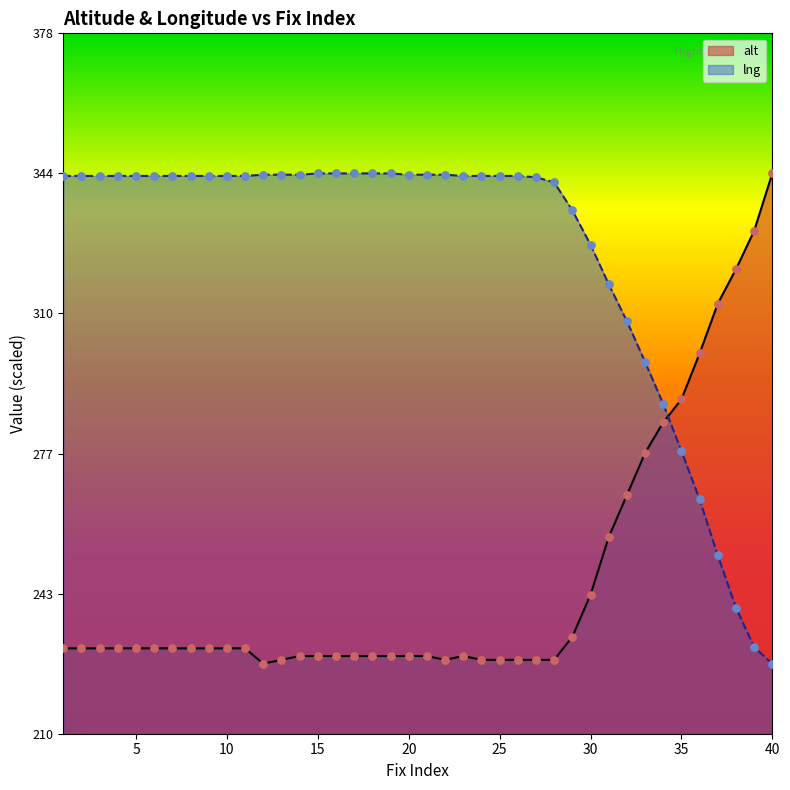

Is the value of lng at 22 greater than the value of alt at 2?

Yes